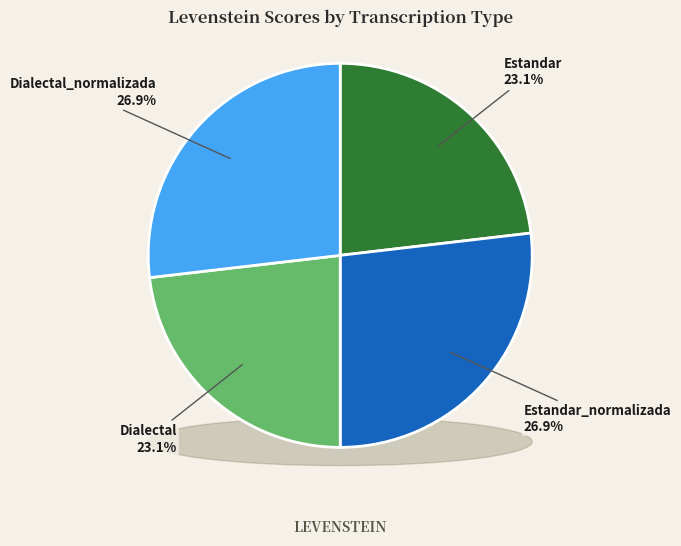

Is Dialectal the majority of the pie?

No